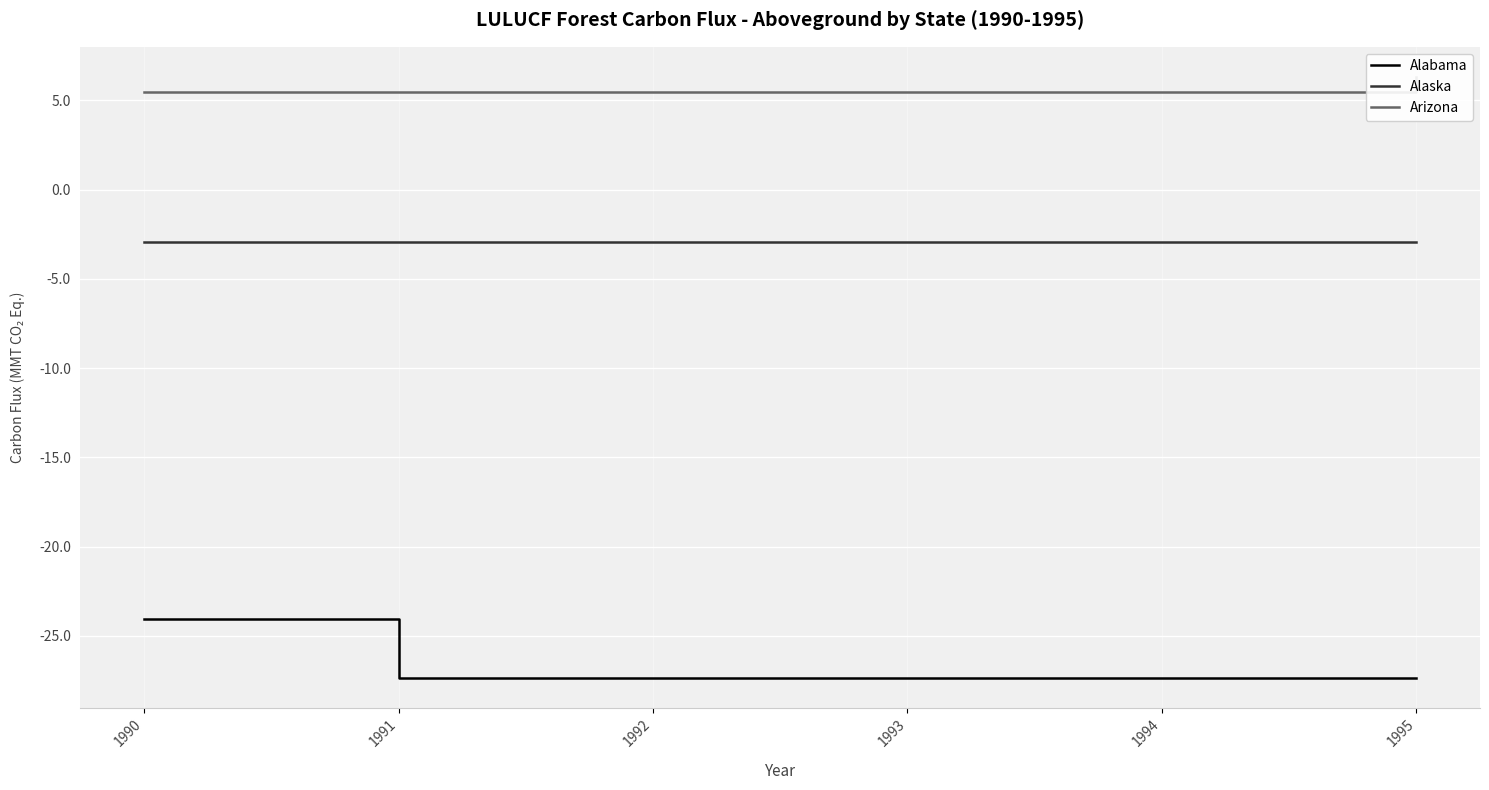

At which category does Alabama reach its first local peak?

1993